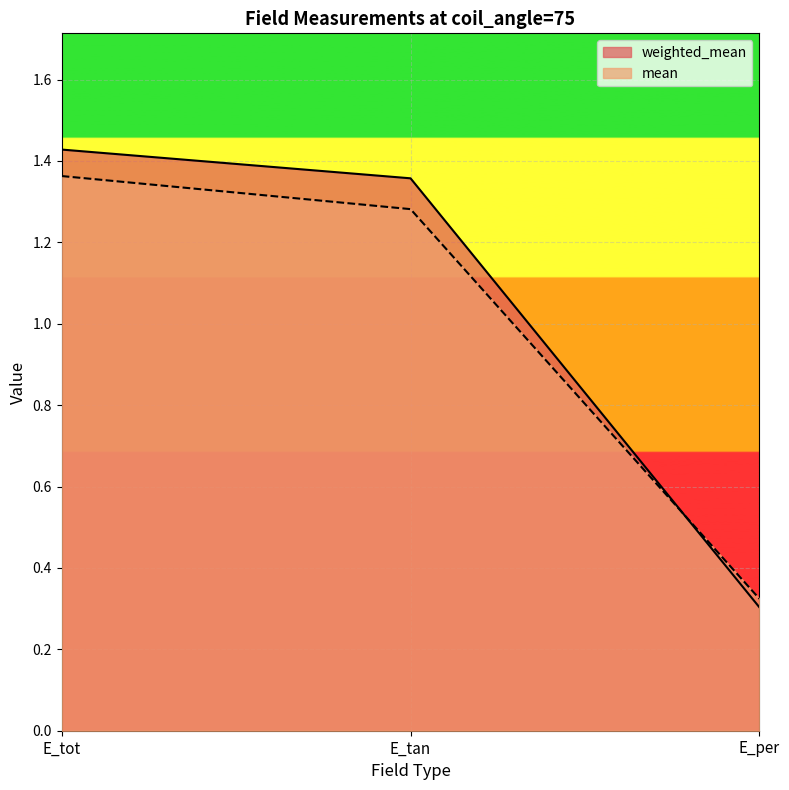

At how many categories does at least one series exceed 1?

2